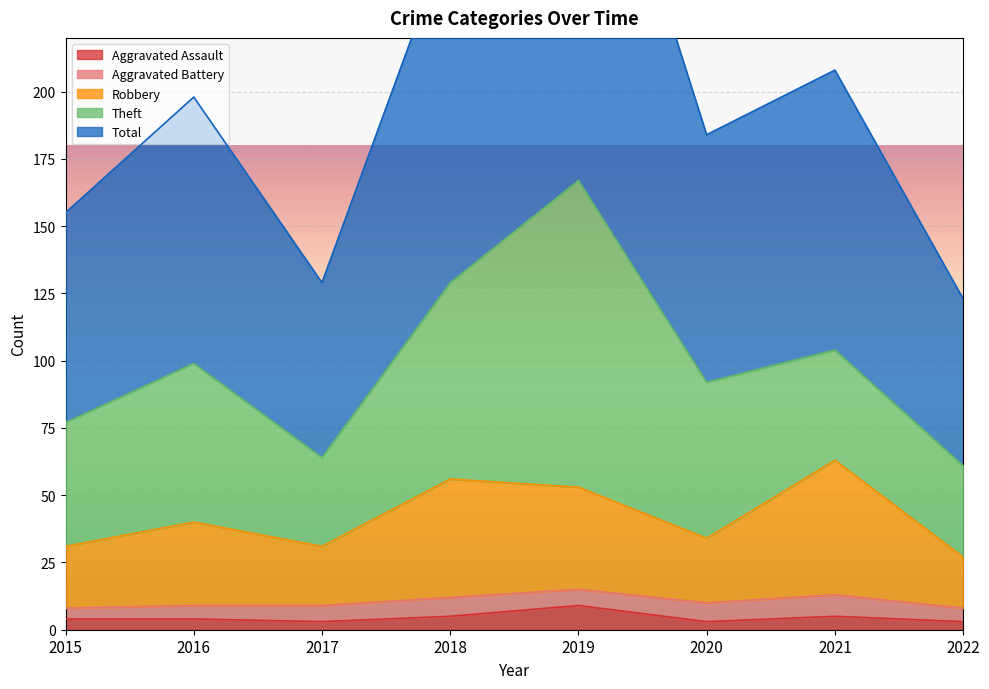

True or false: Aggravated Assault has a value of 5 at 2018.

True